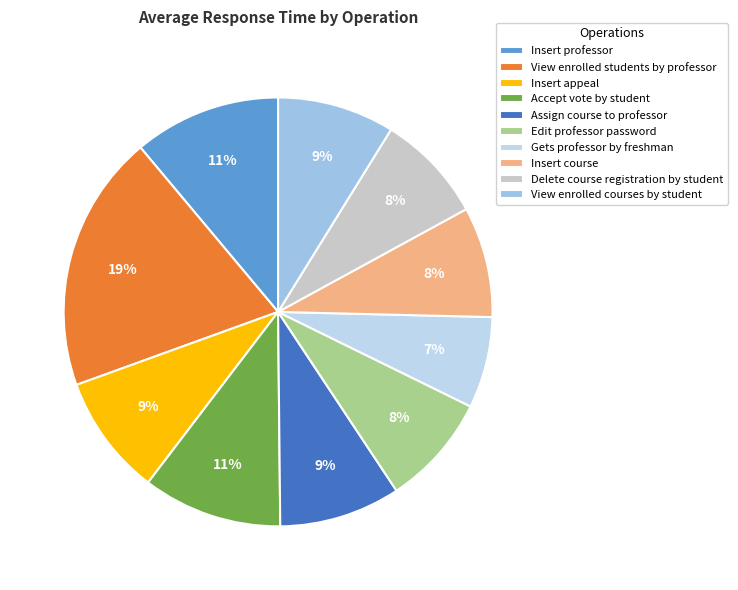

How many segments does this pie chart have?

10